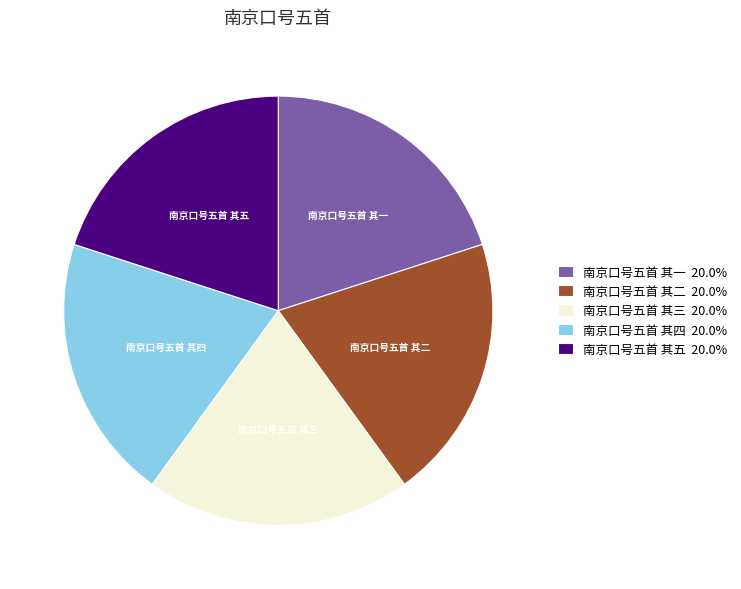

Is there a majority slice in this chart?

No